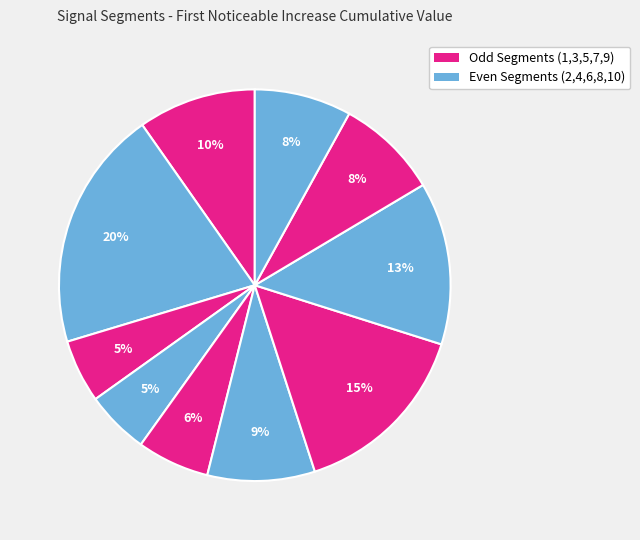

How many slices are in this pie chart?

10